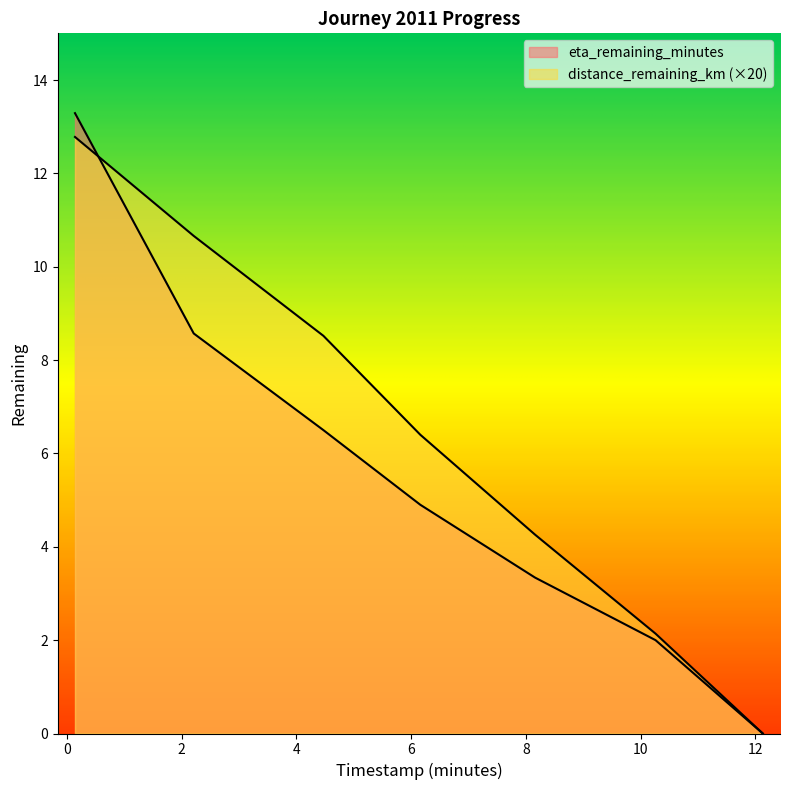

Where is distance_remaining_km nearest to the value 6?

6.16